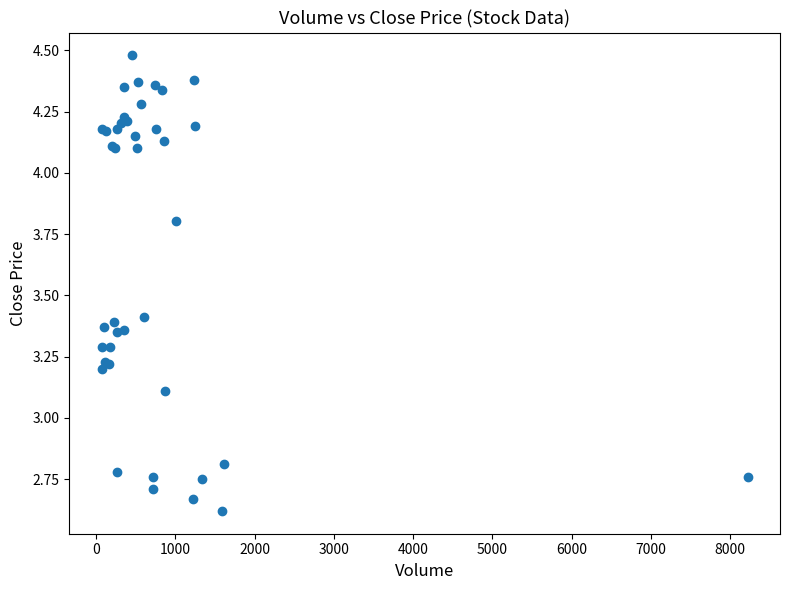

What Y value in the scatter plot is closest to 3?

3.1